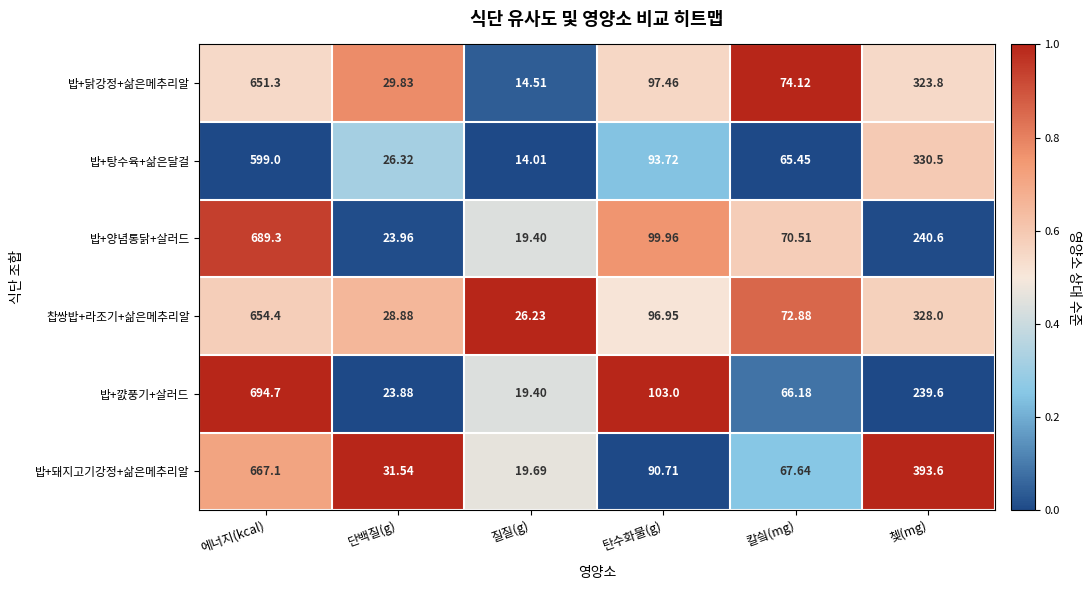

Where does the 밥+돼지고기강정+삶은메추리알 series first go above 90?

에너지(kcal)